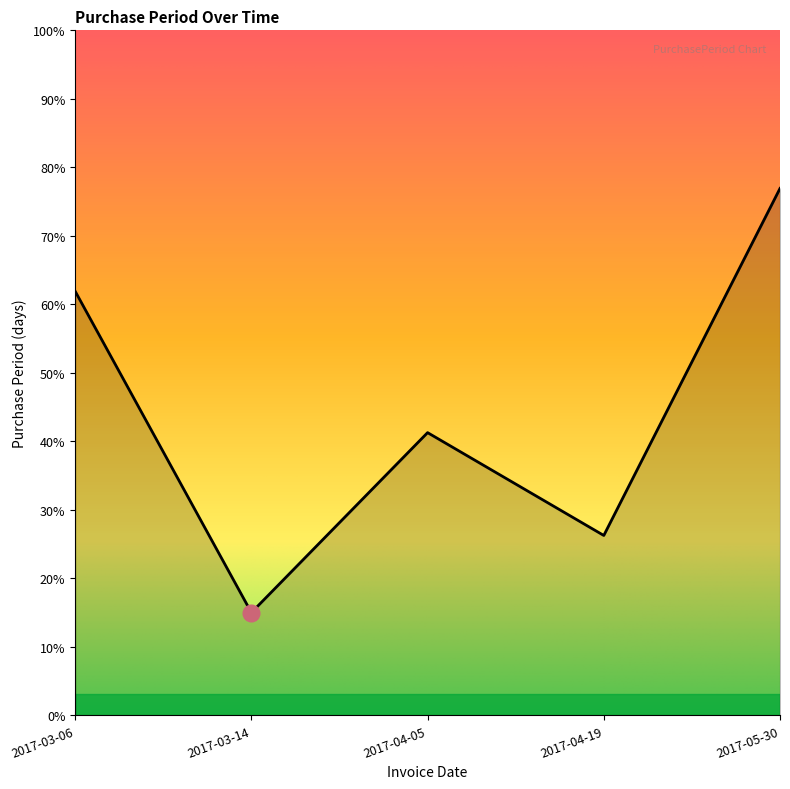

Which category has the lowest value across all series?

2017-03-14